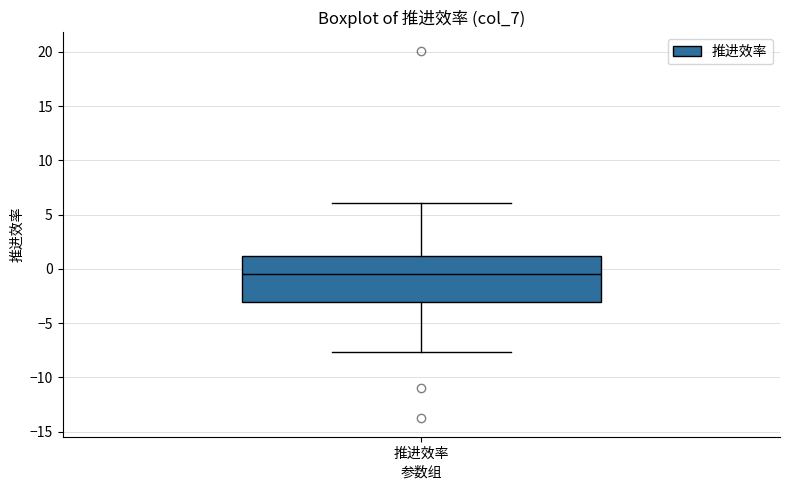

Transcribe this box plot: give where the median line is, the range the box spans, and where the two whiskers end, as read against the y-axis. The values are not printed on the chart, so give them approximately, as read against the axis.

median -0.5, box -3.0 to 1.0, whiskers -7.5 to 6.0